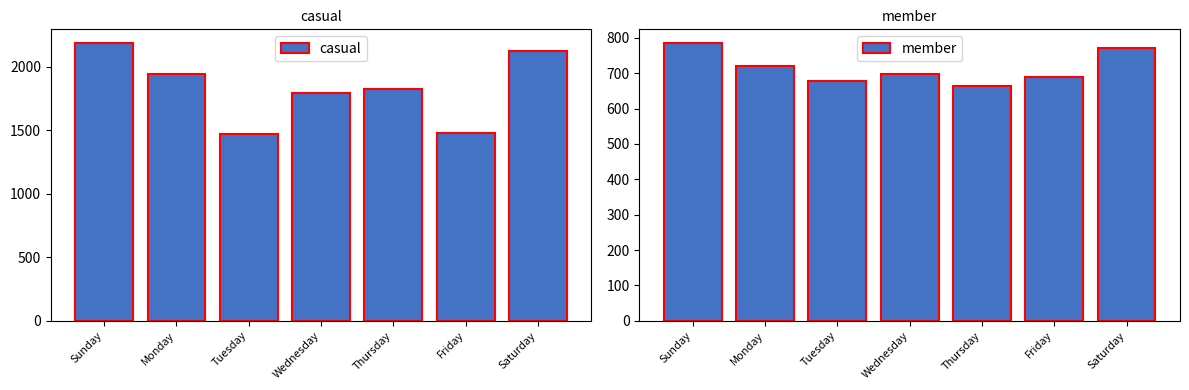

List the series in order of their overall mean, highest first.

casual, member